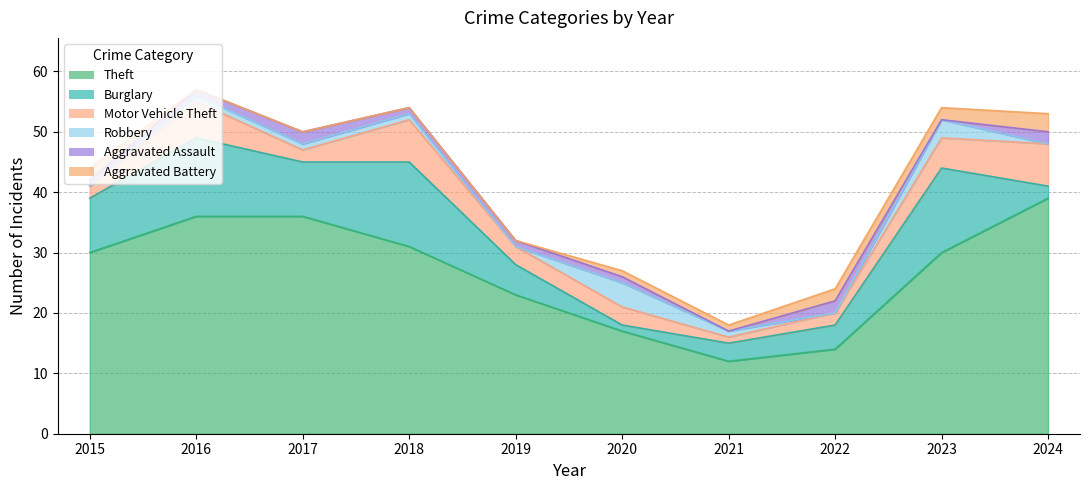

Reading right to left, transcribe all the data shown in this chart.

Theft: 2024=39	2023=30	2022=14	2021=12	2020=17	2019=23	2018=31	2017=36	2016=36	2015=30
Burglary: 2024=2	2023=14	2022=4	2021=3	2020=1	2019=5	2018=14	2017=9	2016=13	2015=9
Motor Vehicle Theft: 2024=7	2023=5	2022=2	2021=1	2020=3	2019=3	2018=7	2017=2	2016=6	2015=2
Robbery: 2024=0	2023=3	2022=0	2021=1	2020=4	2019=0	2018=1	2017=1	2016=1	2015=0
Aggravated Assault: 2024=2	2023=0	2022=2	2021=0	2020=1	2019=1	2018=1	2017=2	2016=1	2015=1
Aggravated Battery: 2024=3	2023=2	2022=2	2021=1	2020=1	2019=0	2018=0	2017=0	2016=0	2015=2